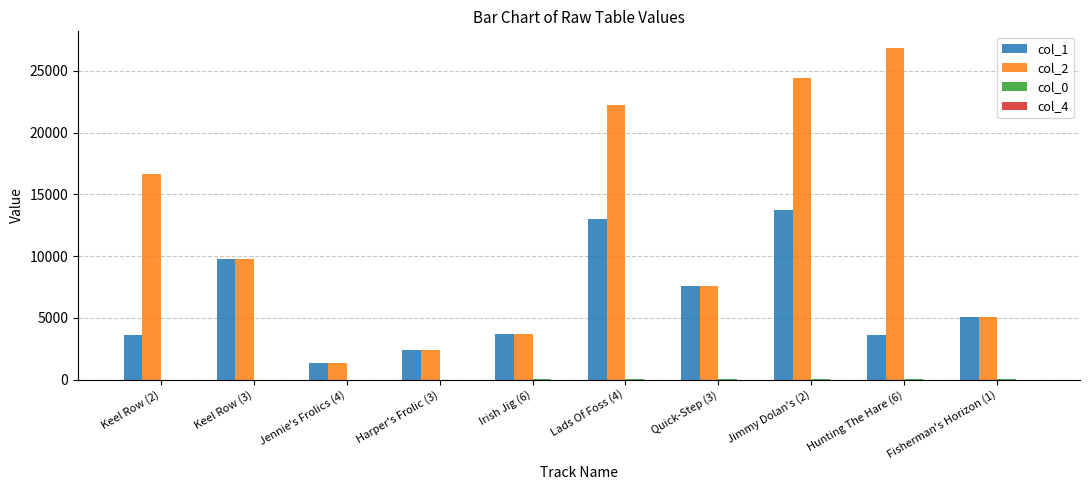

The value of col_1 at Jimmy Dolan's (2) is 13719.0. True or false?

True